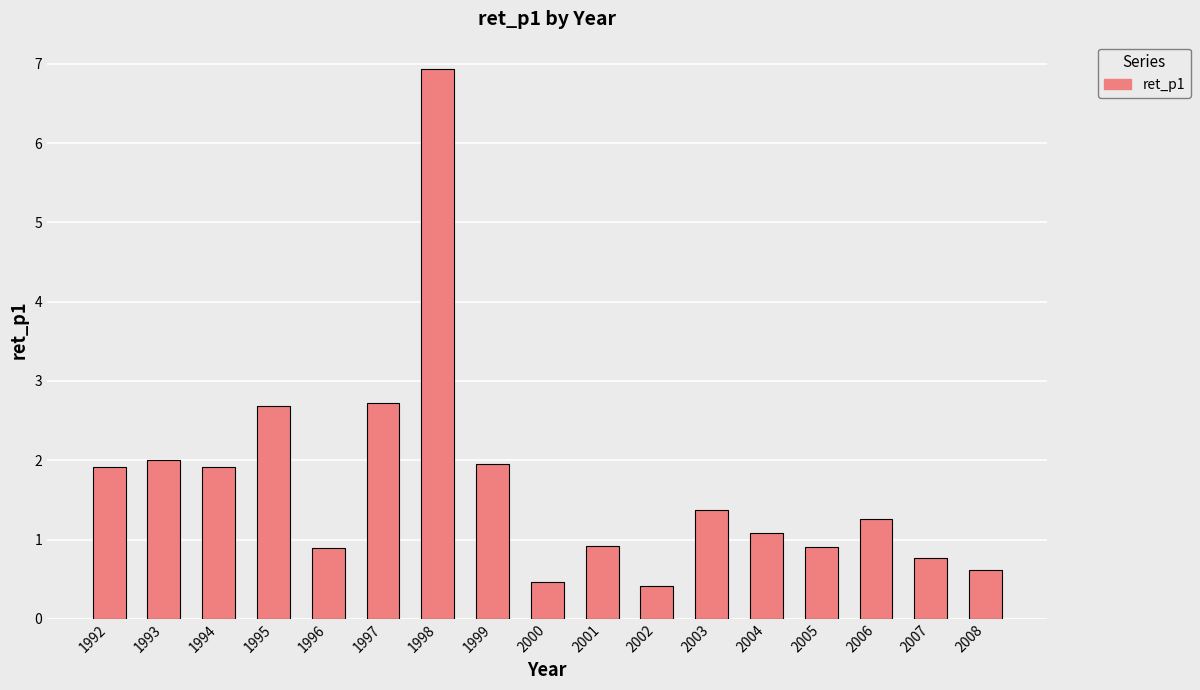

Is it true that the value at 2006 is 1.3?

True